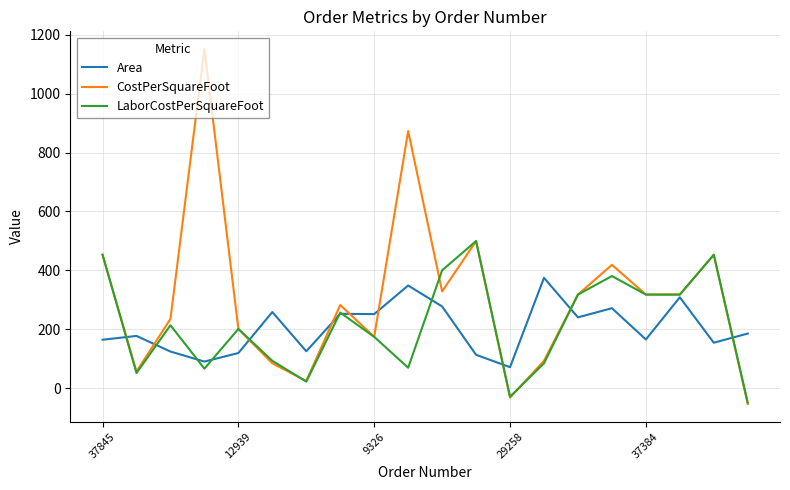

Which series has the largest total across all categories?

CostPerSquareFoot